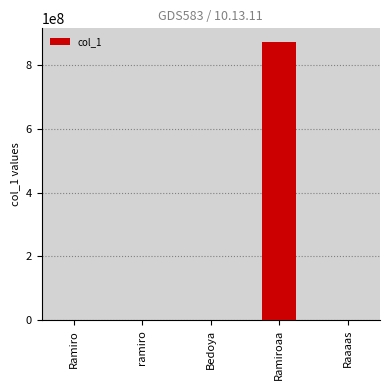

Between Ramiroaa and ramiro, which is larger?

Ramiroaa